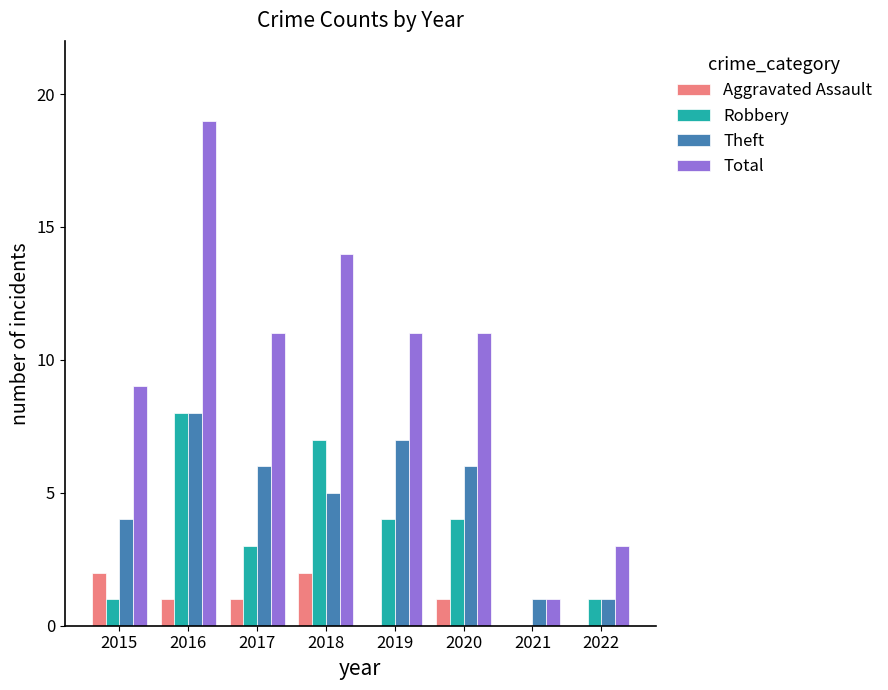

What is the sum of all Total values?

79